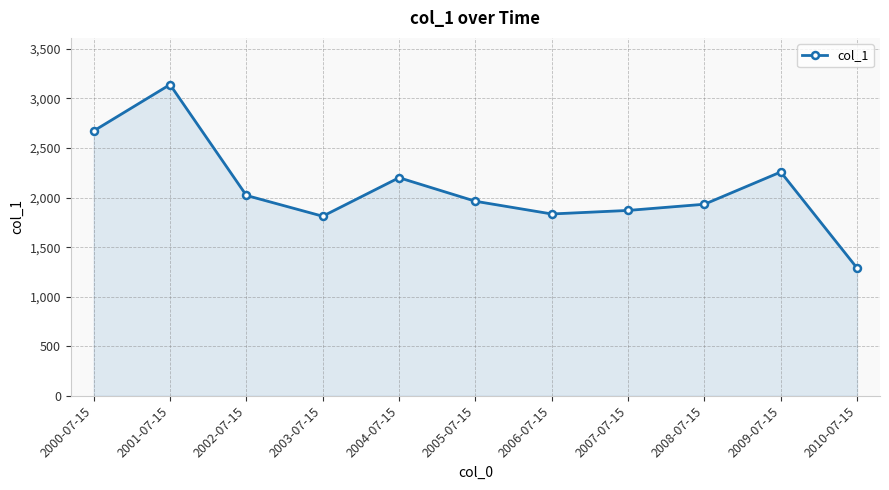

What is the approximate value at 2005-07-15?

1963.2